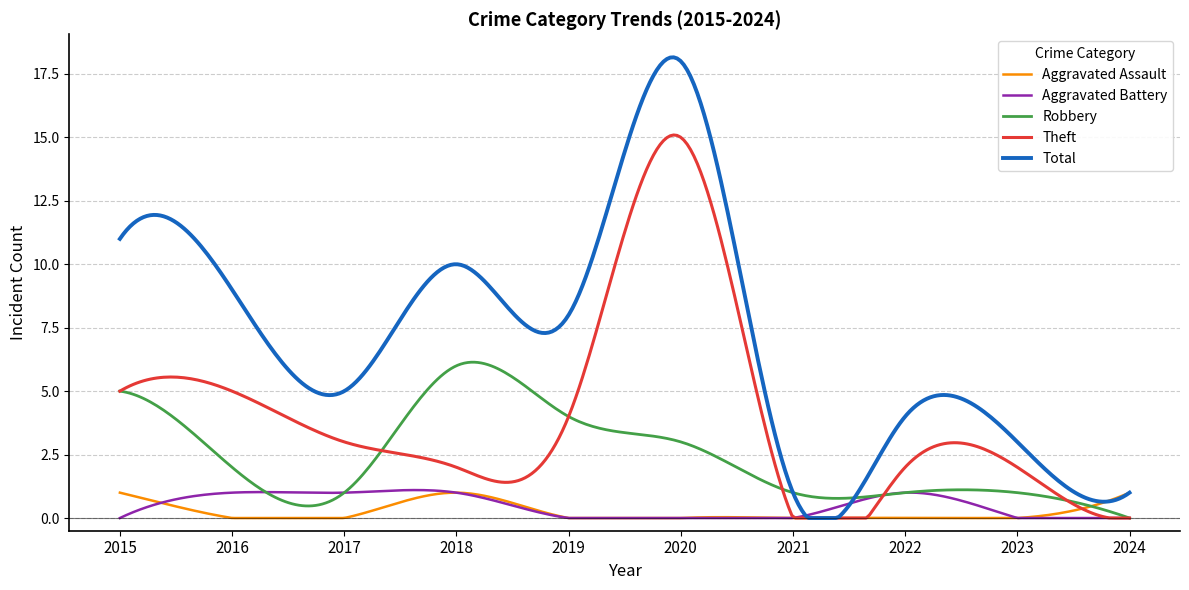

Which series has the widest spread of values?

Total